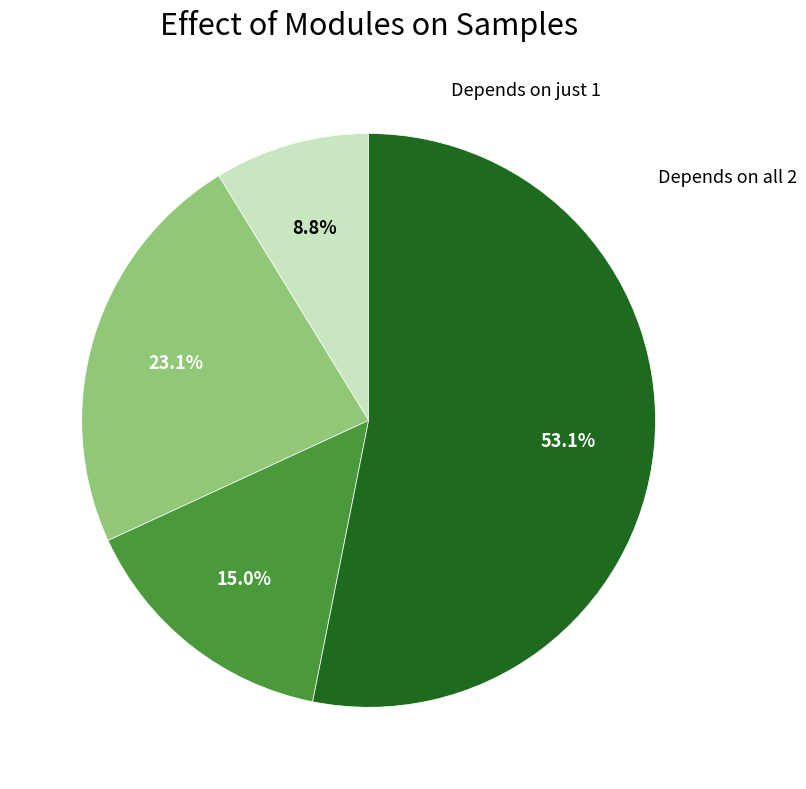

Is there any slice that represents more than half of the pie?

Yes